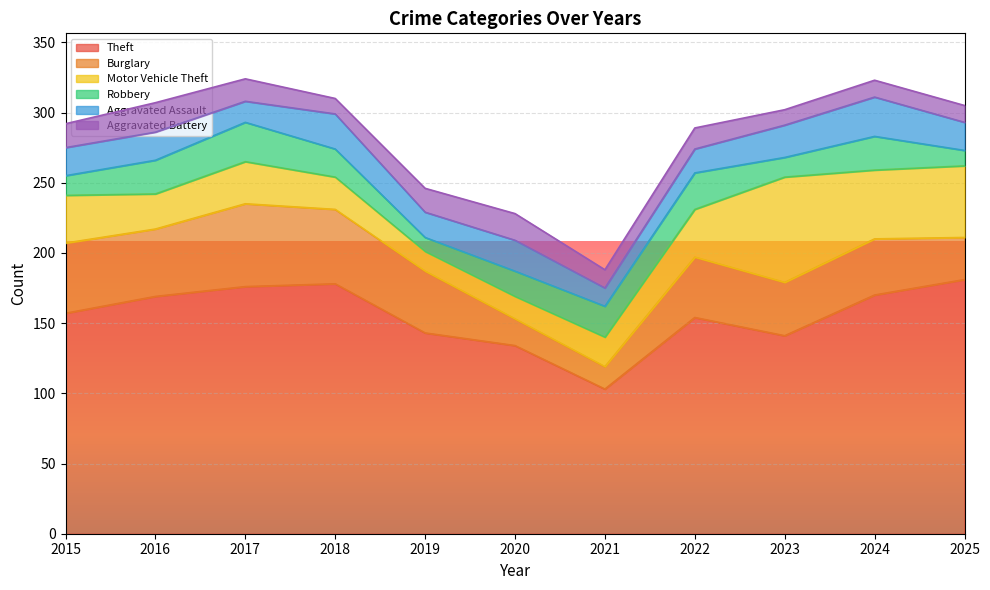

Rank the series at 2018 from highest to lowest value.

Theft, Burglary, Aggravated Assault, Motor Vehicle Theft, Robbery, Aggravated Battery